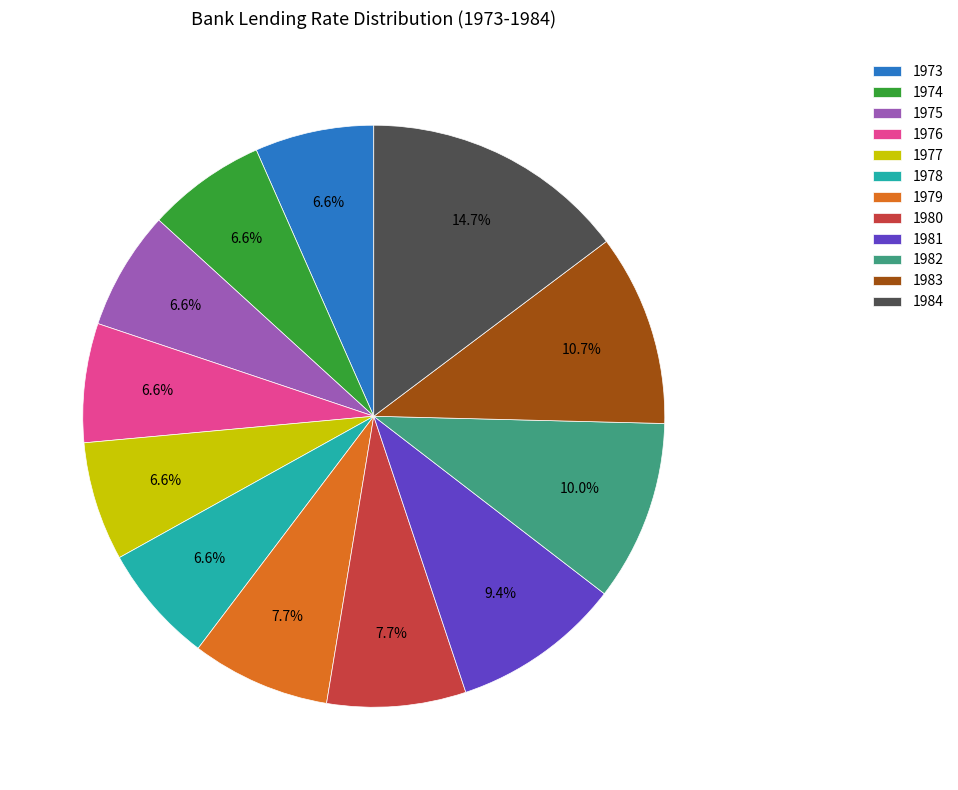

How much of the chart is everything except 1974?

93.4%